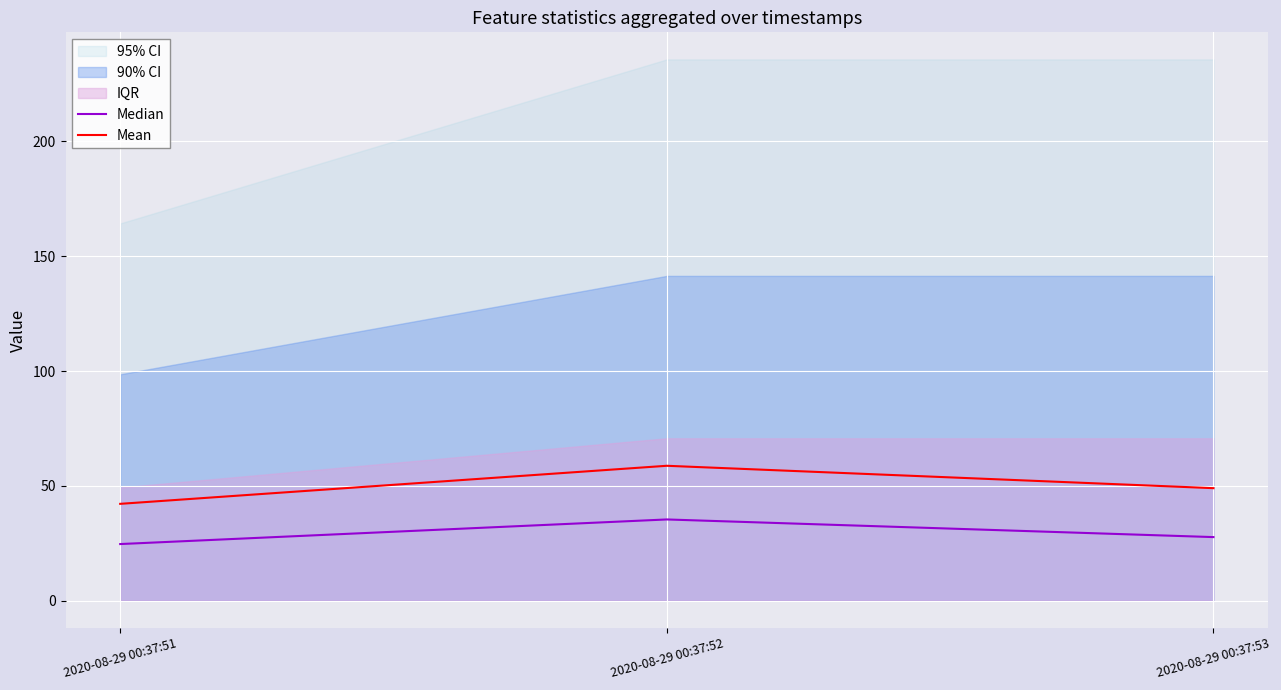

What is the spread (max minus min) of values at 2020-08-29 00:37:52?

23.4